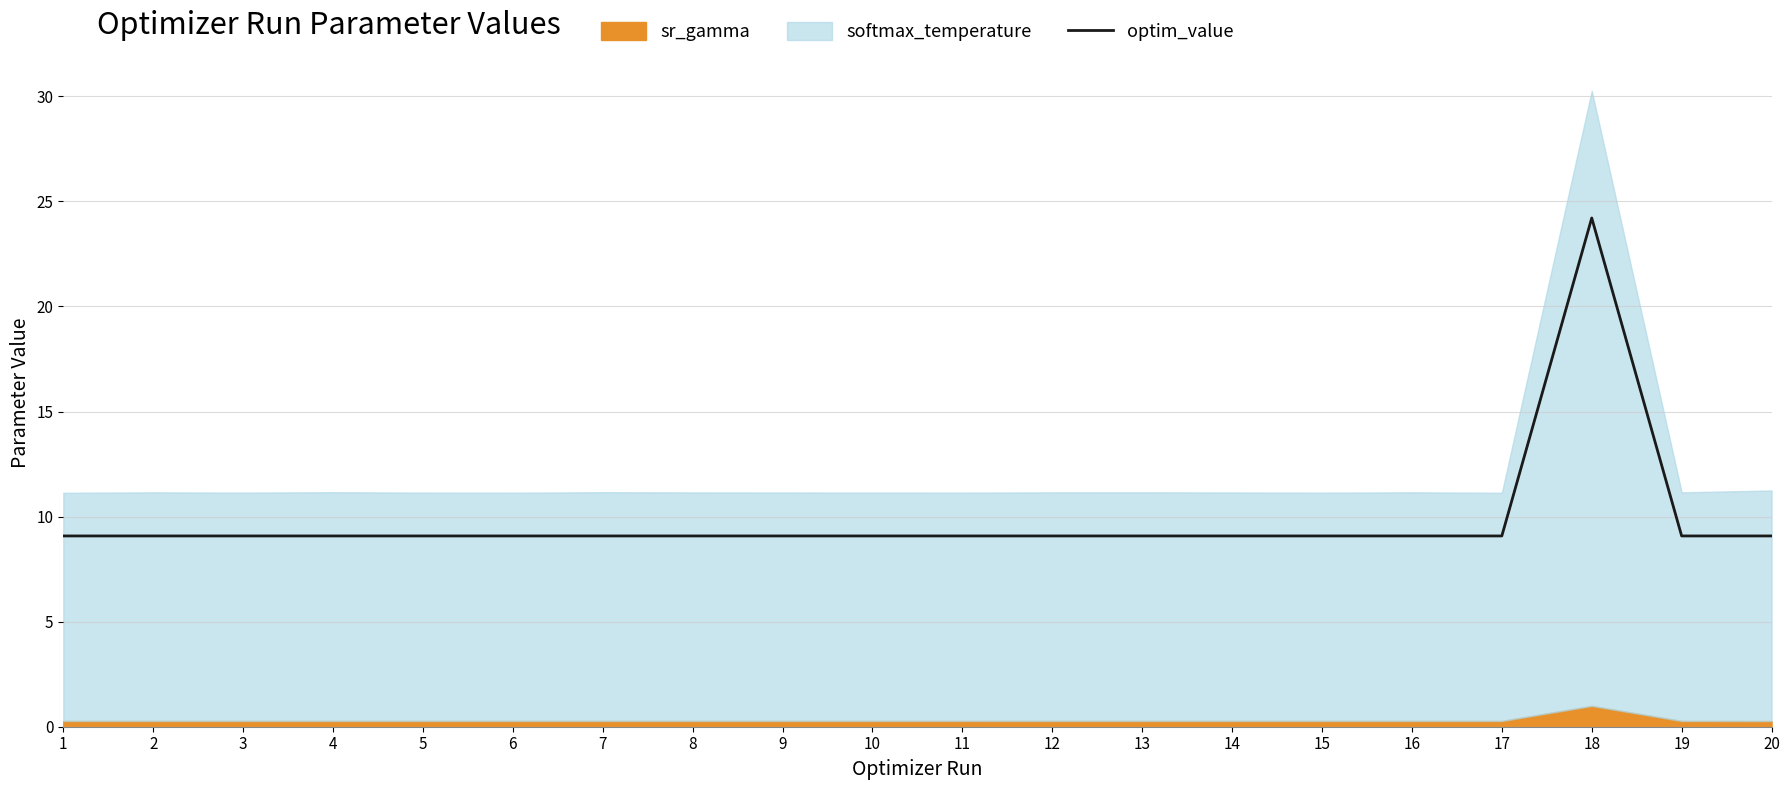

Which label corresponds to the largest value in the chart?

18